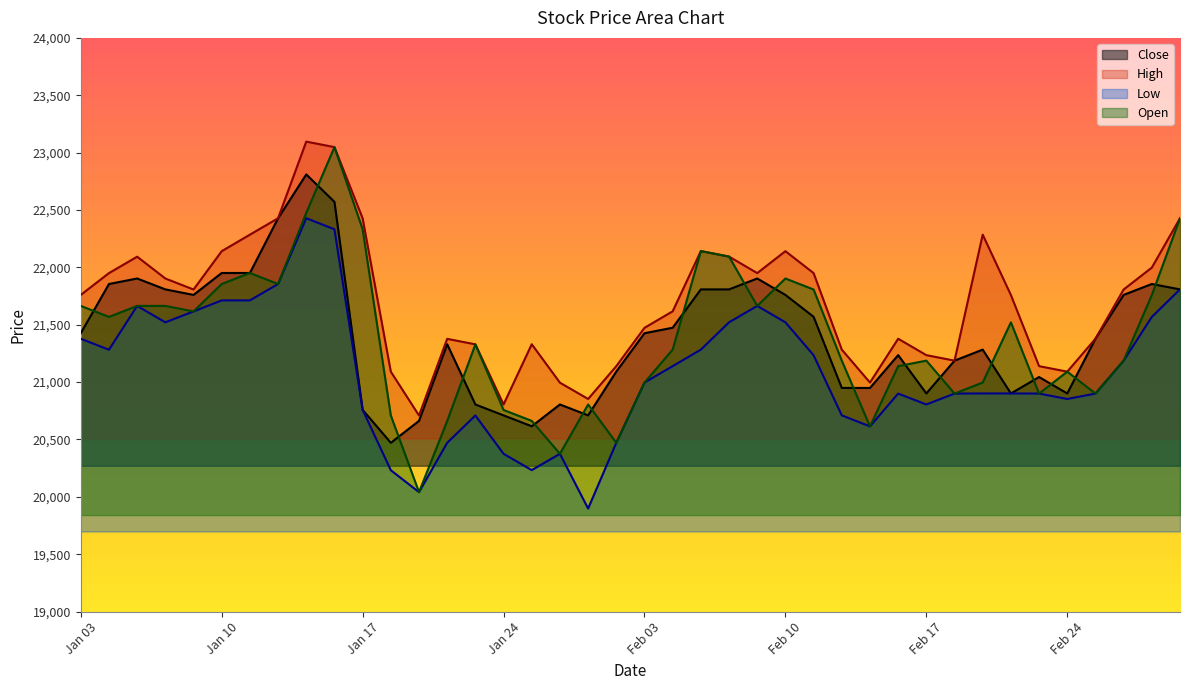

True or false: High and Low intersect in this chart.

False